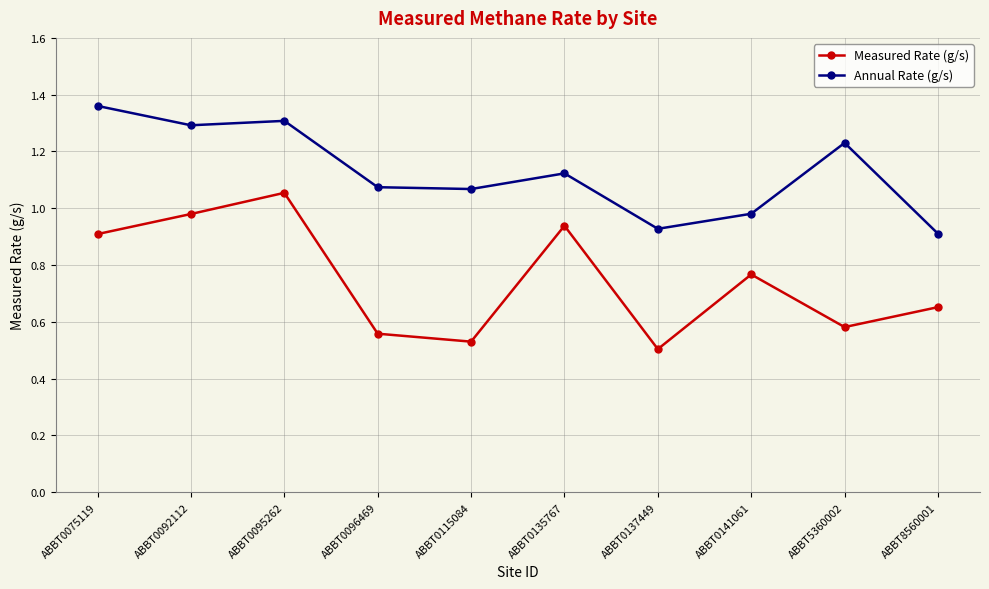

True or false: Annual Rate (g/s) and Measured Rate (g/s) cross at least once.

False